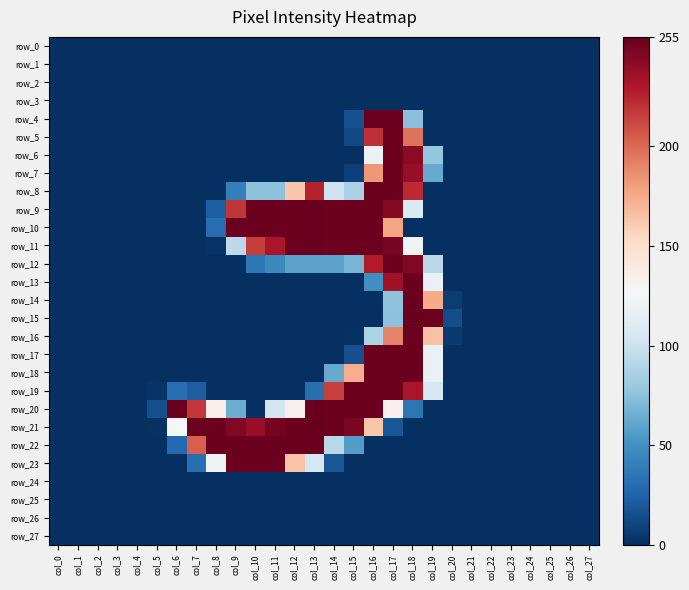

Reading left to right, extract all data points from this chart.

row_0: 0	0	0	0	0	0	0	0	0	0	0	0	0	0	0	0	0	0	0	0	0	0	0	0	0	0	0	0
row_1: 0	0	0	0	0	0	0	0	0	0	0	0	0	0	0	0	0	0	0	0	0	0	0	0	0	0	0	0
row_2: 0	0	0	0	0	0	0	0	0	0	0	0	0	0	0	0	0	0	0	0	0	0	0	0	0	0	0	0
row_3: 0	0	0	0	0	0	0	0	0	0	0	0	0	0	0	0	0	0	0	0	0	0	0	0	0	0	0	0
row_4: 0	0	0	0	0	0	0	0	0	0	0	0	0	0	0	16	254	254	74	0	0	0	0	0	0	0	0	0
row_5: 0	0	0	0	0	0	0	0	0	0	0	0	0	0	0	12	221	253	197	0	0	0	0	0	0	0	0	0
row_6: 0	0	0	0	0	0	0	0	0	0	0	0	0	0	0	0	120	253	243	78	0	0	0	0	0	0	0	0
row_7: 0	0	0	0	0	0	0	0	0	0	0	0	0	0	0	8	183	253	239	63	0	0	0	0	0	0	0	0
row_8: 0	0	0	0	0	0	0	0	0	40	75	75	163	226	101	86	253	253	223	0	0	0	0	0	0	0	0	0
row_9: 0	0	0	0	0	0	0	0	22	219	253	253	253	254	253	253	253	244	109	0	0	0	0	0	0	0	0	0
row_10: 0	0	0	0	0	0	0	0	30	253	253	253	253	254	253	253	253	178	0	0	0	0	0	0	0	0	0	0
row_11: 0	0	0	0	0	0	0	0	2	94	216	232	253	254	253	253	253	249	123	0	0	0	0	0	0	0	0	0
row_12: 0	0	0	0	0	0	0	0	0	0	35	45	59	59	59	68	229	253	246	92	0	0	0	0	0	0	0	0
row_13: 0	0	0	0	0	0	0	0	0	0	0	0	0	0	0	0	49	236	253	119	0	0	0	0	0	0	0	0
row_14: 0	0	0	0	0	0	0	0	0	0	0	0	0	0	0	0	0	76	254	175	6	0	0	0	0	0	0	0
row_15: 0	0	0	0	0	0	0	0	0	0	0	0	0	0	0	0	0	75	253	253	14	0	0	0	0	0	0	0
row_16: 0	0	0	0	0	0	0	0	0	0	0	0	0	0	0	1	87	191	253	165	5	0	0	0	0	0	0	0
row_17: 0	0	0	0	0	0	0	0	0	0	0	0	0	0	0	15	253	253	253	119	0	0	0	0	0	0	0	0
row_18: 0	0	0	0	0	0	0	0	0	0	0	0	0	0	63	174	253	253	253	119	0	0	0	0	0	0	0	0
row_19: 0	0	0	0	0	2	30	22	0	0	0	0	0	31	215	253	253	253	232	105	0	0	0	0	0	0	0	0
row_20: 0	0	0	0	0	15	253	218	134	64	0	104	134	254	253	253	253	133	35	0	0	0	0	0	0	0	0	0
row_21: 0	0	0	0	0	1	128	253	253	246	239	250	253	255	253	248	163	19	0	0	0	0	0	0	0	0	0	0
row_22: 0	0	0	0	0	0	28	204	253	253	253	253	253	254	92	56	0	0	0	0	0	0	0	0	0	0	0	0
row_23: 0	0	0	0	0	0	0	31	122	253	253	253	164	105	18	0	0	0	0	0	0	0	0	0	0	0	0	0
row_24: 0	0	0	0	0	0	0	0	0	0	0	0	0	0	0	0	0	0	0	0	0	0	0	0	0	0	0	0
row_25: 0	0	0	0	0	0	0	0	0	0	0	0	0	0	0	0	0	0	0	0	0	0	0	0	0	0	0	0
row_26: 0	0	0	0	0	0	0	0	0	0	0	0	0	0	0	0	0	0	0	0	0	0	0	0	0	0	0	0
row_27: 0	0	0	0	0	0	0	0	0	0	0	0	0	0	0	0	0	0	0	0	0	0	0	0	0	0	0	0